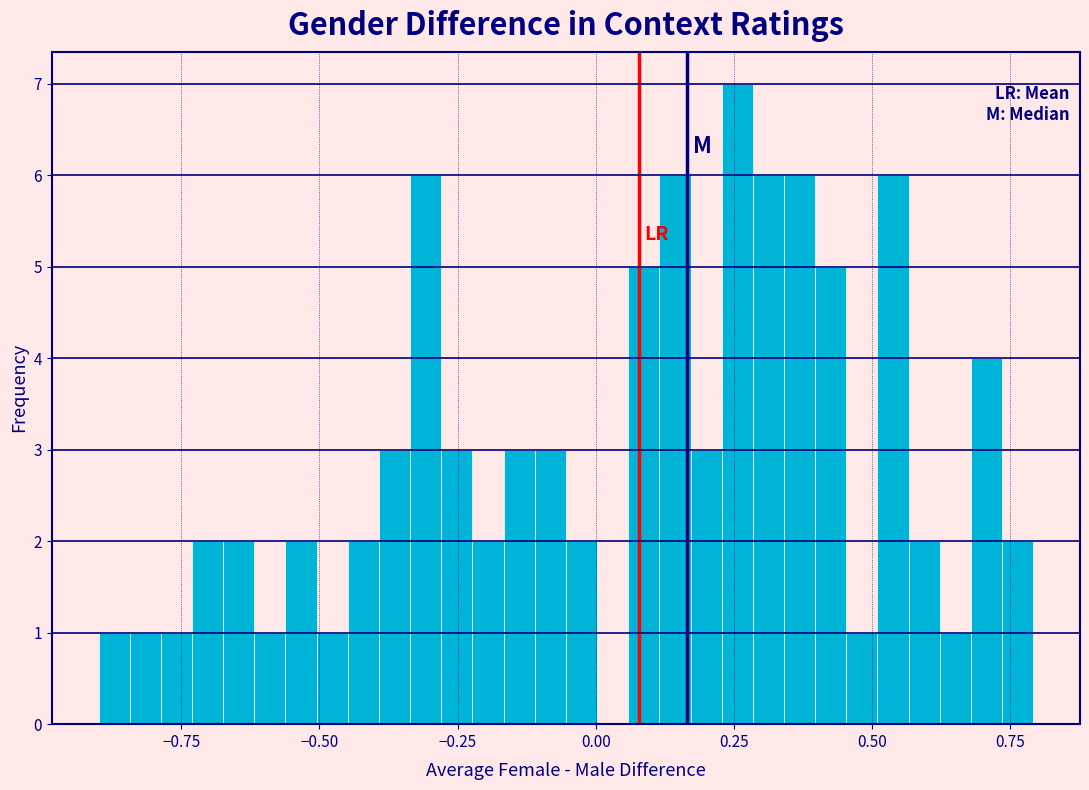

Read against the x-axis, roughly where is the centre of the tallest bar?

0.25